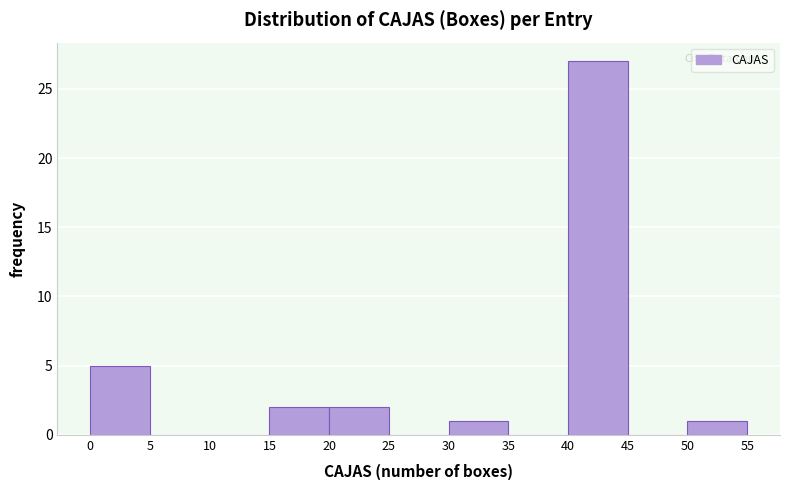

Reading left to right, transcribe this chart: for each bar, give the range it covers on the x-axis and its height. The values are not printed on the chart, so give them approximately, as read against the axis.

0 to 5: 5
5 to 10: 0
10 to 15: 0
15 to 20: 2
20 to 25: 2
25 to 30: 0
30 to 35: 1
35 to 40: 0
40 to 45: 27
45 to 50: 0
50 to 55: 1